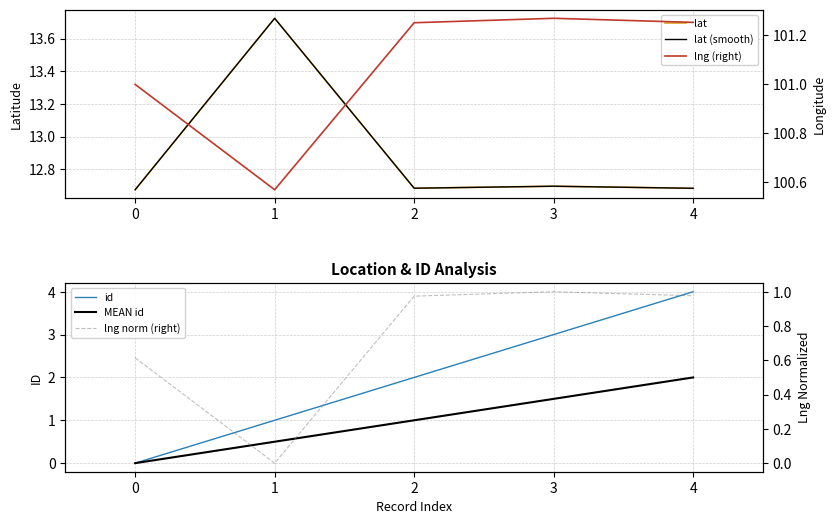

How many positive values does the id series have?

4